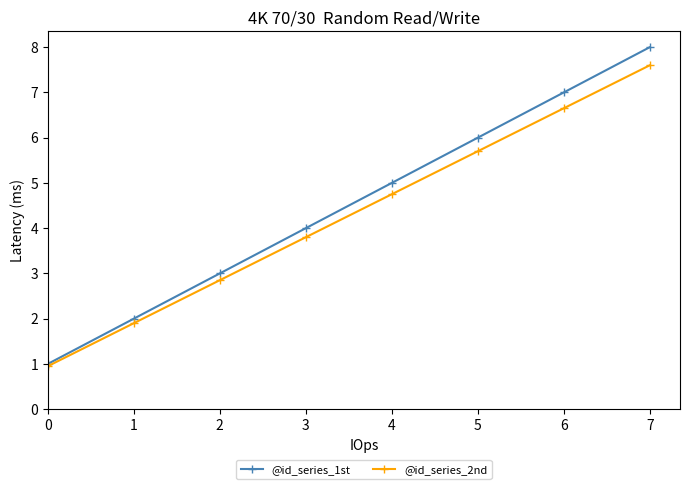

Which series has the widest spread of values?

@id_series_1st